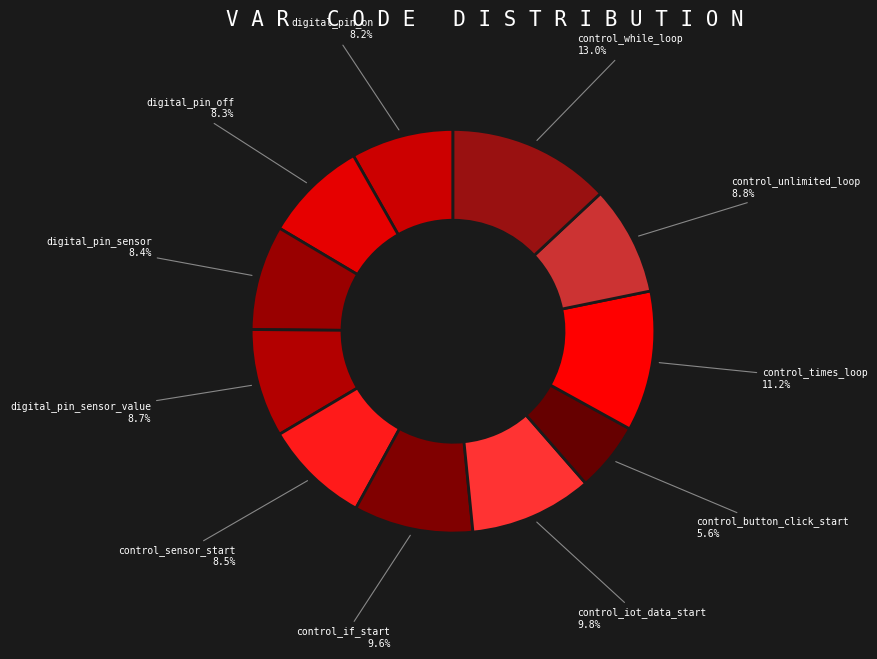

What percentage is NOT represented by control_sensor_start?

91.5%